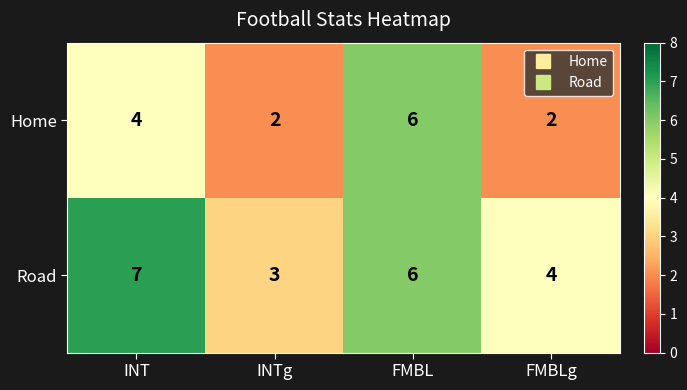

Reading right to left, what are all the values shown in this chart?

Home: 2	6	2	4
Road: 4	6	3	7